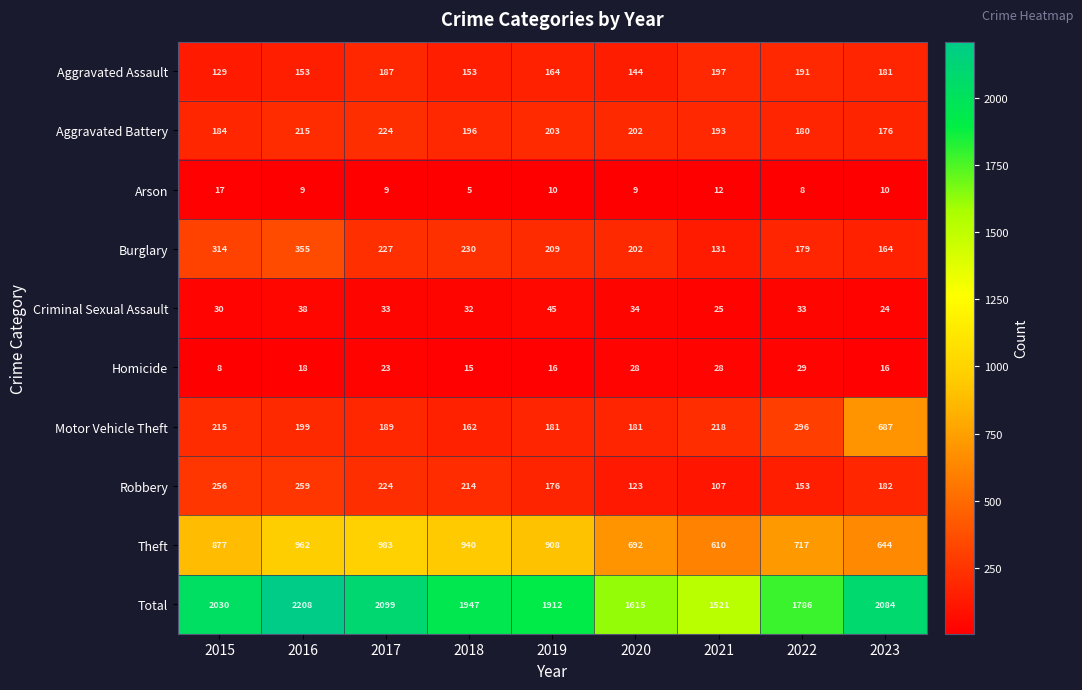

What is the approximate value of Theft at 2021?

610